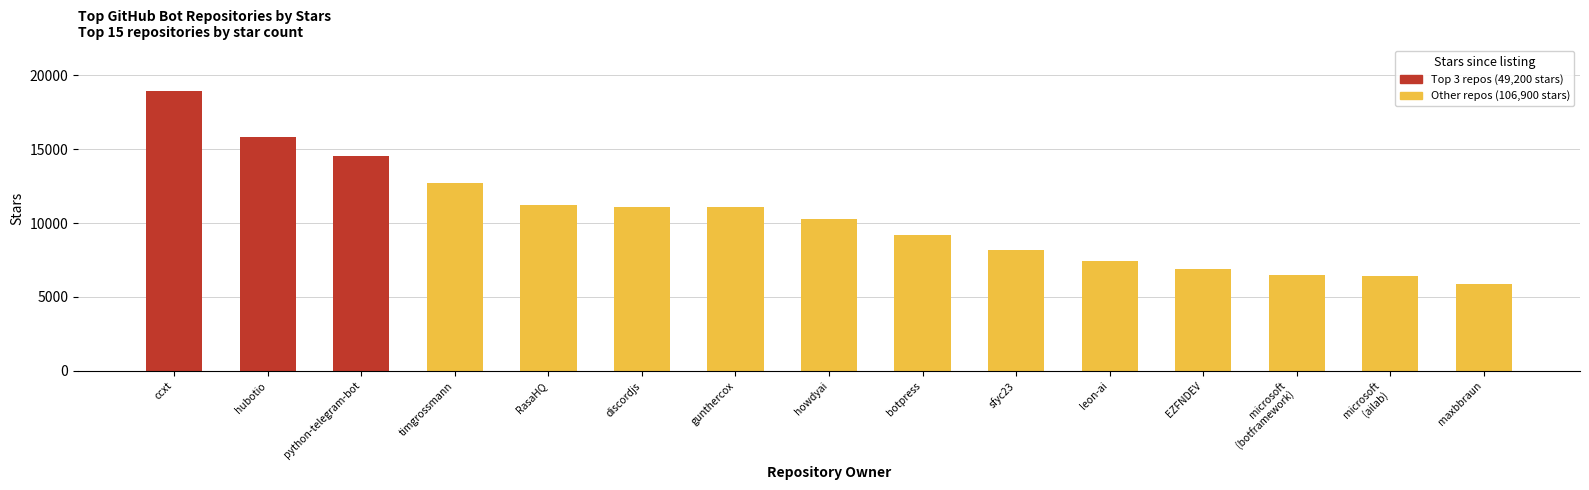

Count the number of values greater than 10300.

7